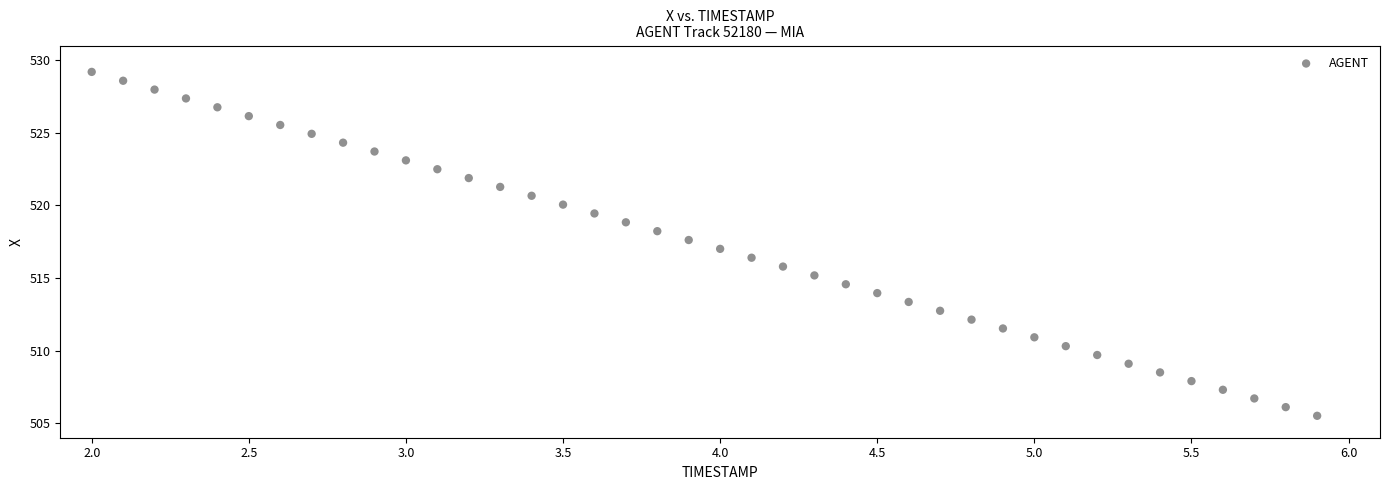

What is the range of Y values (max minus min)?

23.7